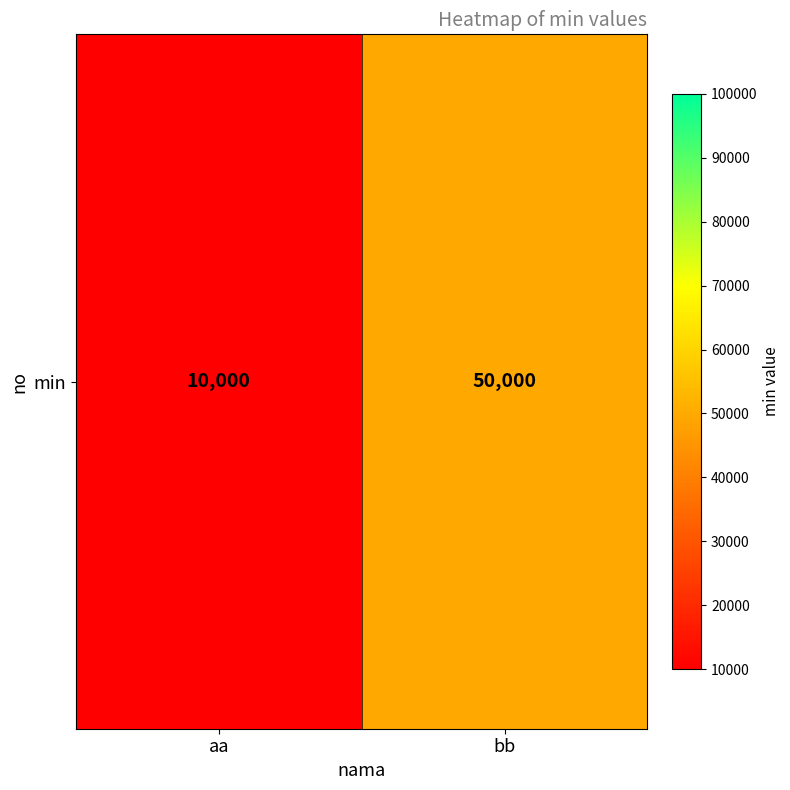

What is the smallest value displayed?

10000